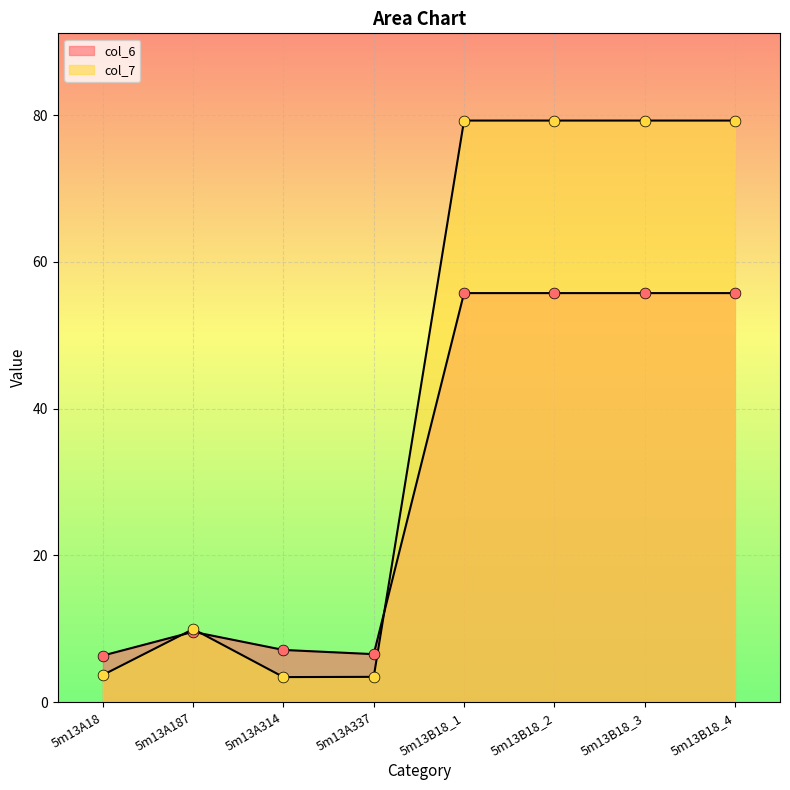

Is the value of col_6 at 5m13B18_4 greater than the value of col_7 at 5m13A337?

Yes